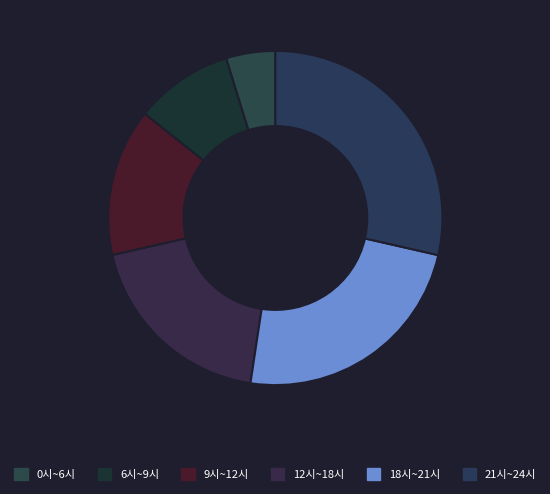

How many segments does this pie chart have?

6